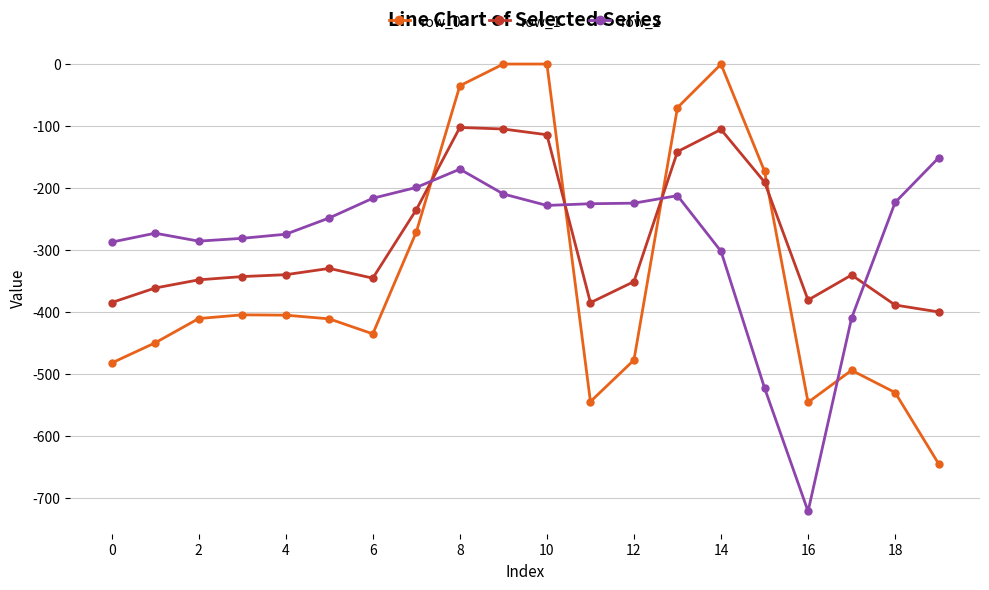

List the series in order of their peak value, lowest first.

row_2, row_1, row_0